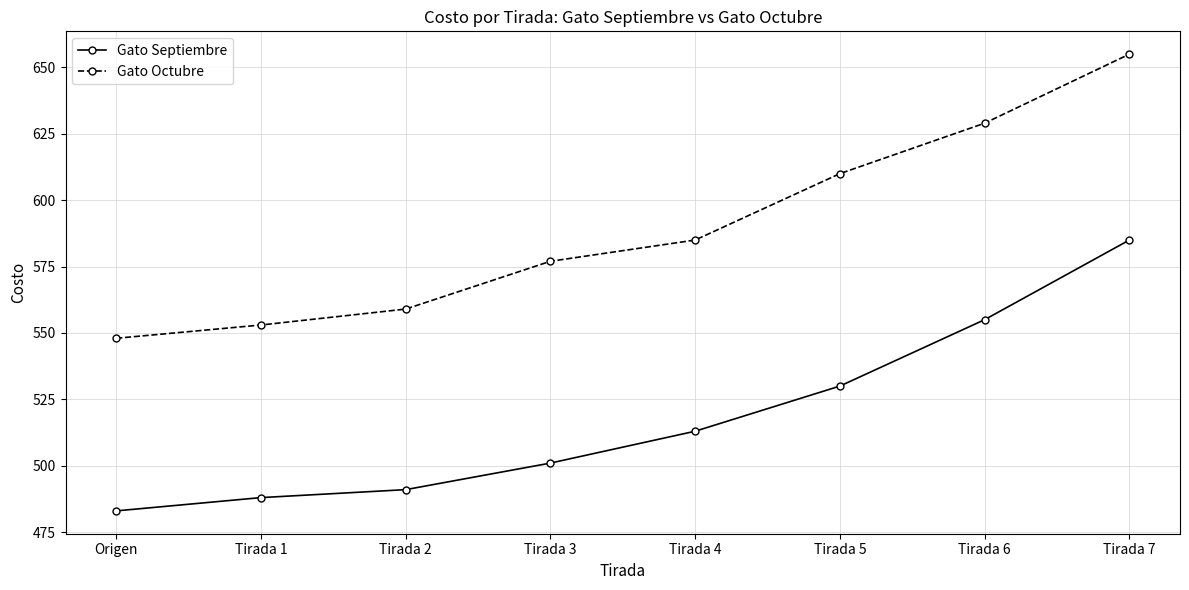

Does the chart have visible grid lines?

Yes